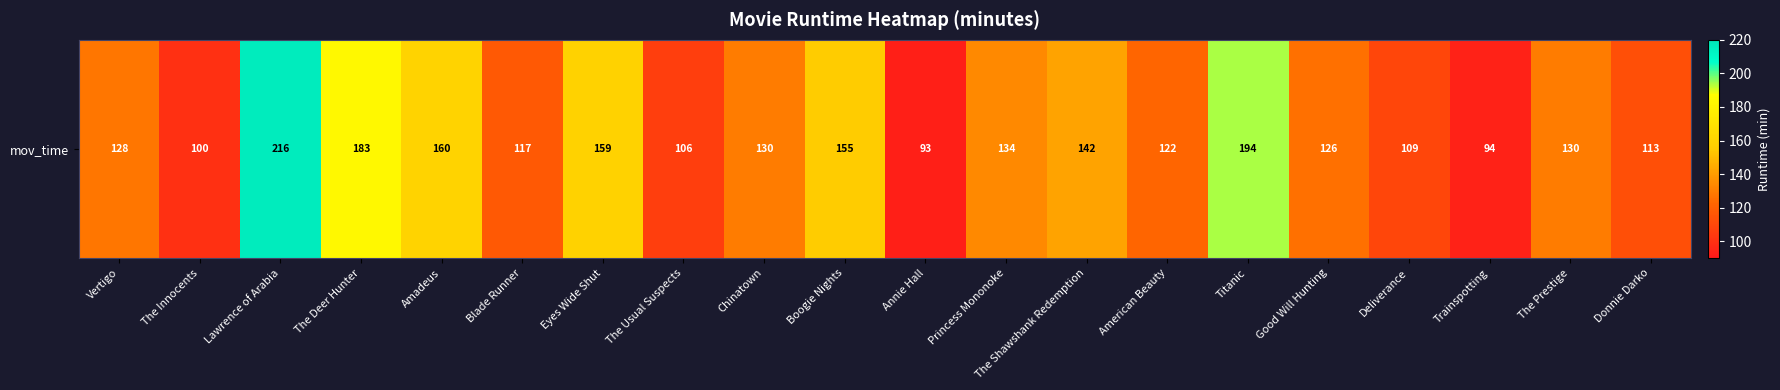

Rank the categories by value from highest to lowest.

Lawrence of Arabia, Titanic, The Deer Hunter, Amadeus, Eyes Wide Shut, Boogie Nights, The Shawshank Redemption, Princess Mononoke, Chinatown, The Prestige, Vertigo, Good Will Hunting, American Beauty, Blade Runner, Donnie Darko, Deliverance, The Usual Suspects, The Innocents, Trainspotting, Annie Hall